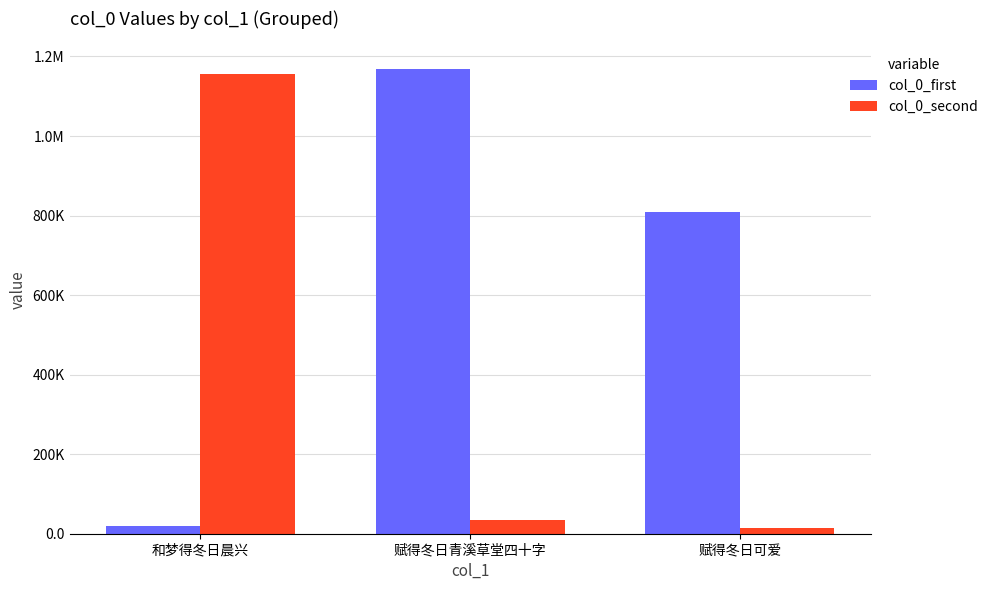

List the series in order of their peak value, lowest first.

col_0_second, col_0_first